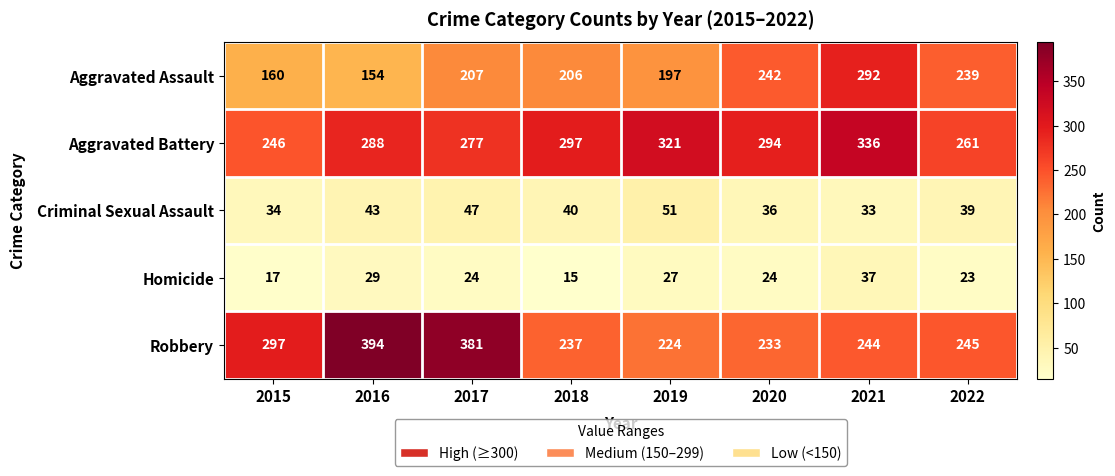

The Aggravated Battery series shows 172 at 2022. True or false?

False